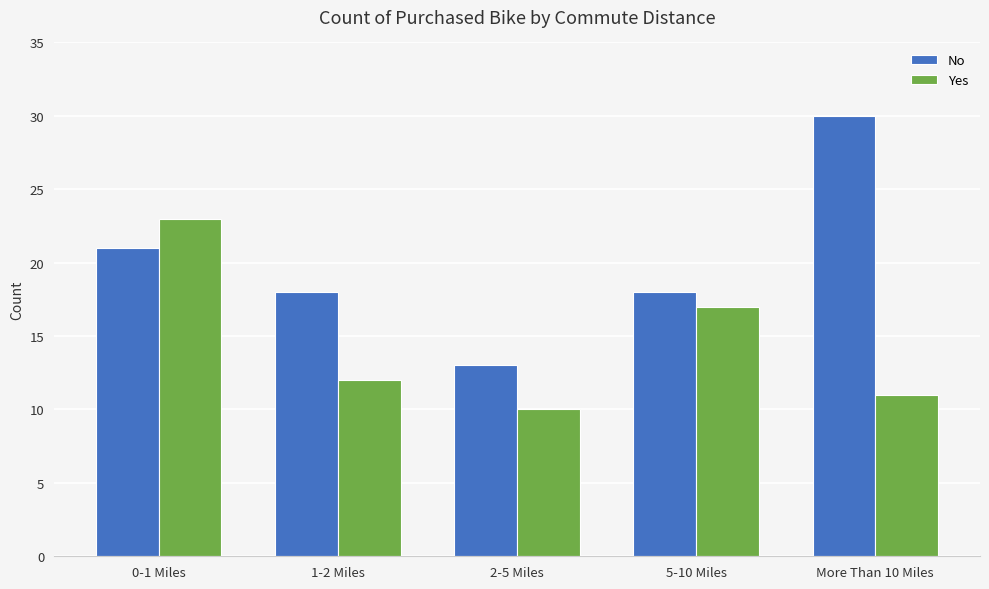

Reading right to left, transcribe all the data shown in this chart.

No: More Than 10 Miles=30	5-10 Miles=18	2-5 Miles=13	1-2 Miles=18	0-1 Miles=21
Yes: More Than 10 Miles=11	5-10 Miles=17	2-5 Miles=10	1-2 Miles=12	0-1 Miles=23